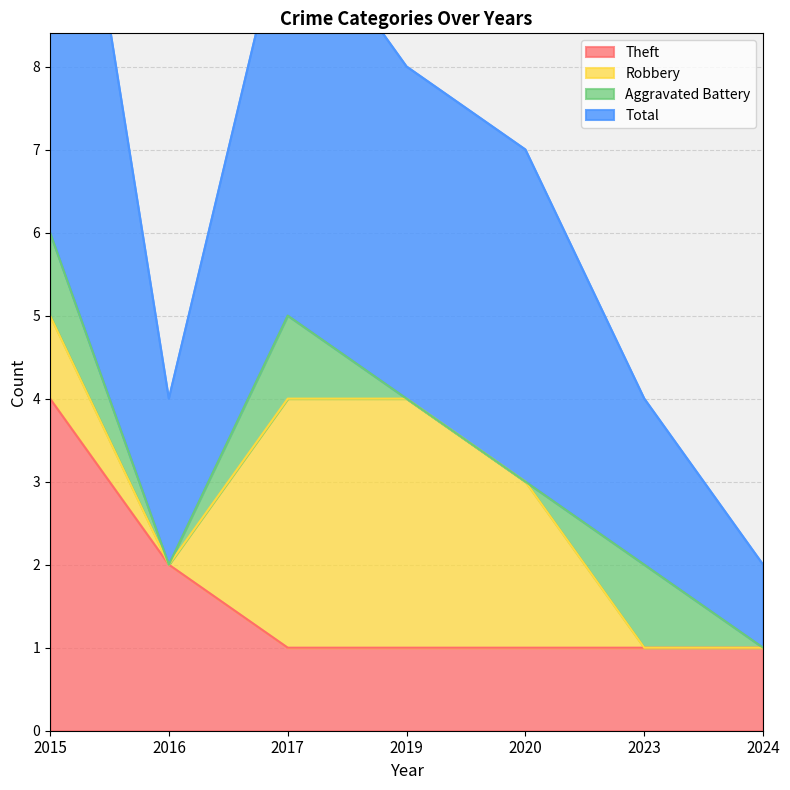

The Total series shows 4 at 2019. True or false?

False